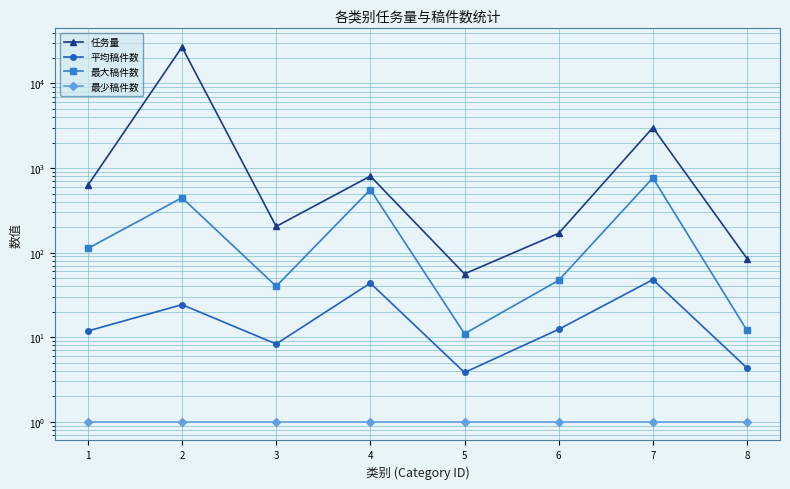

At which label is 任务量 closest to 13509?

7